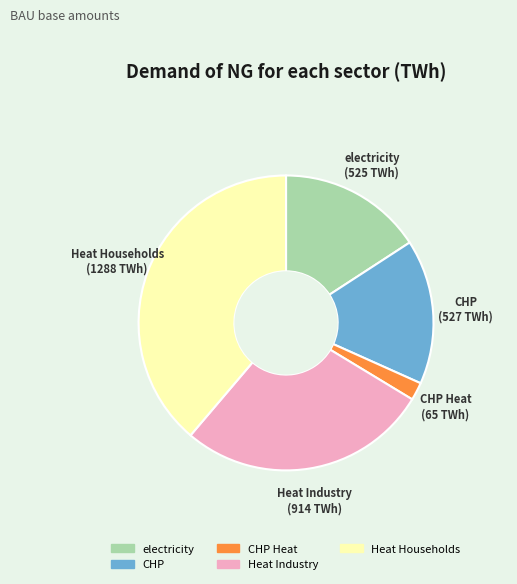

Is there any slice that represents more than half of the pie?

No